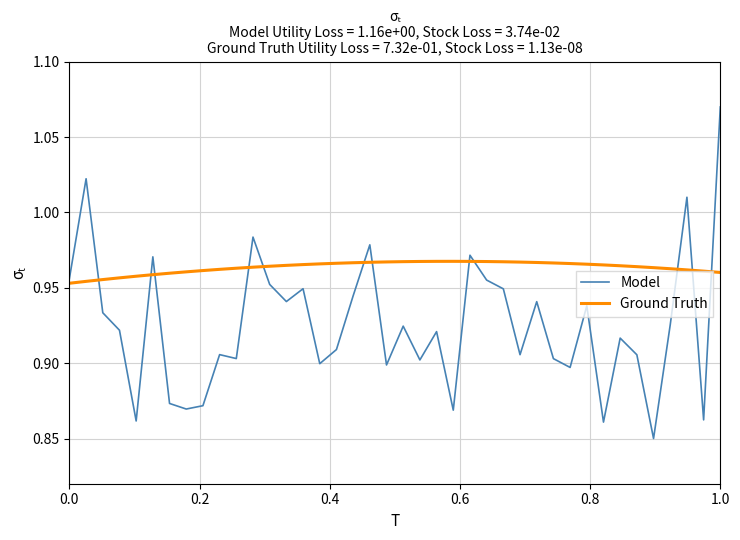

Which series has the largest range (max minus min)?

Model